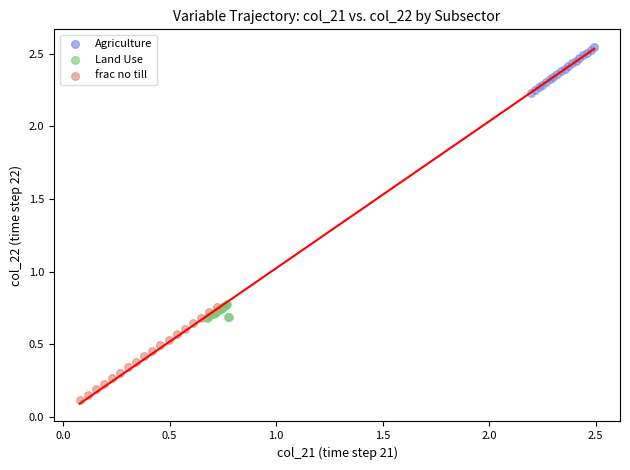

Which series contains the lowest Y value?

frac no till